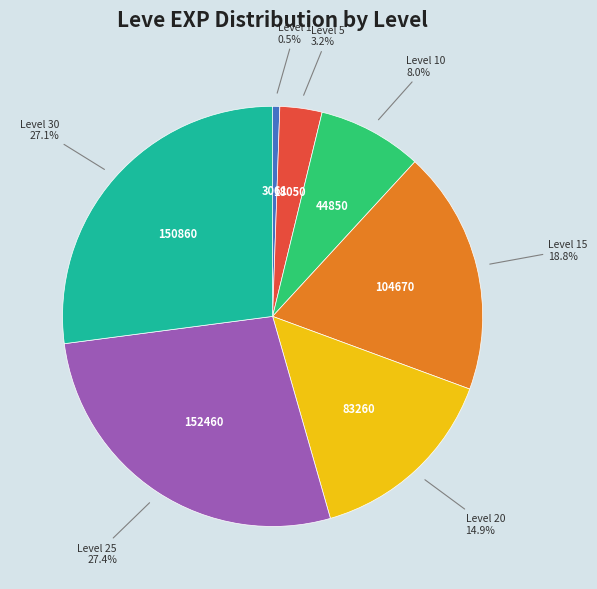

Which category has the smallest portion of the pie?

Level 1